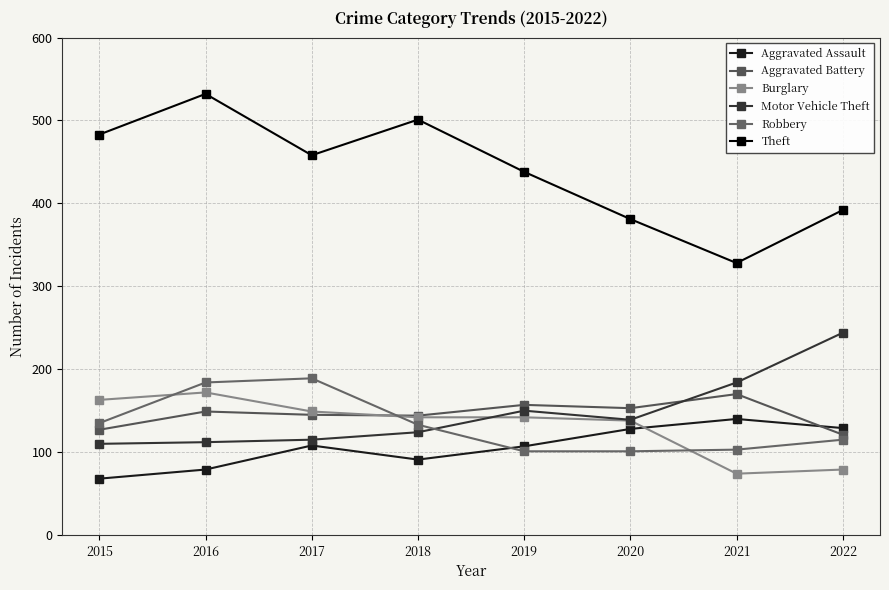

What is the value of the Aggravated Battery point at the 5th from the left?

157